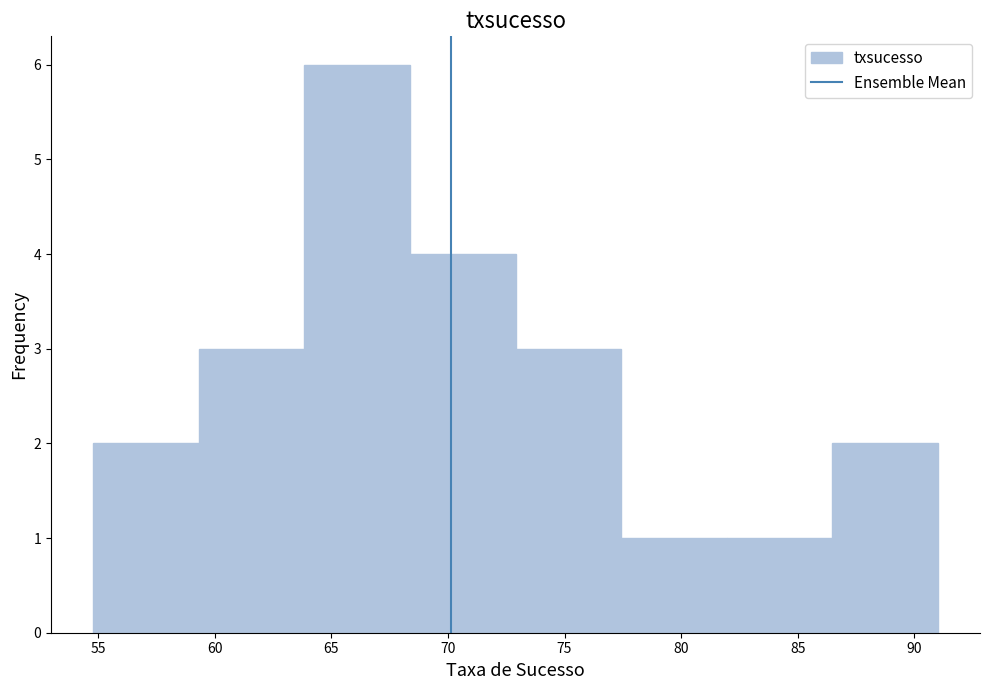

Reading left to right, list every bar in this chart as the range it spans on the x-axis followed by its height. Neither the bar edges nor the heights are printed on the chart, so give them approximately, as read against the axes.

55.0 to 59.5: 2
59.5 to 64.0: 3
64.0 to 68.5: 6
68.5 to 73.0: 4
73.0 to 77.5: 3
77.5 to 82.0: 1
82.0 to 86.5: 1
86.5 to 91.0: 2